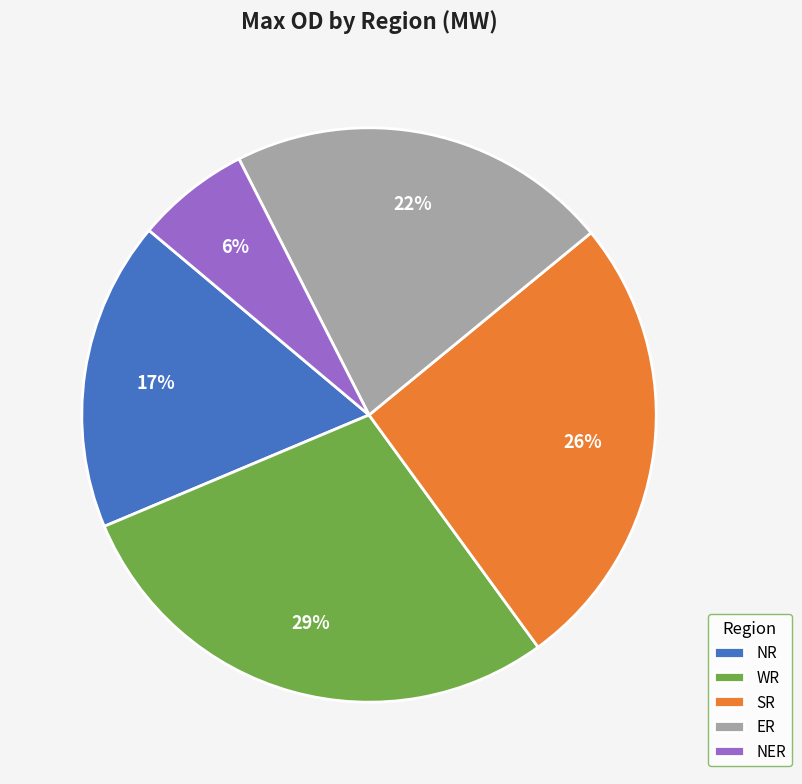

Count the number of slices in the pie.

5